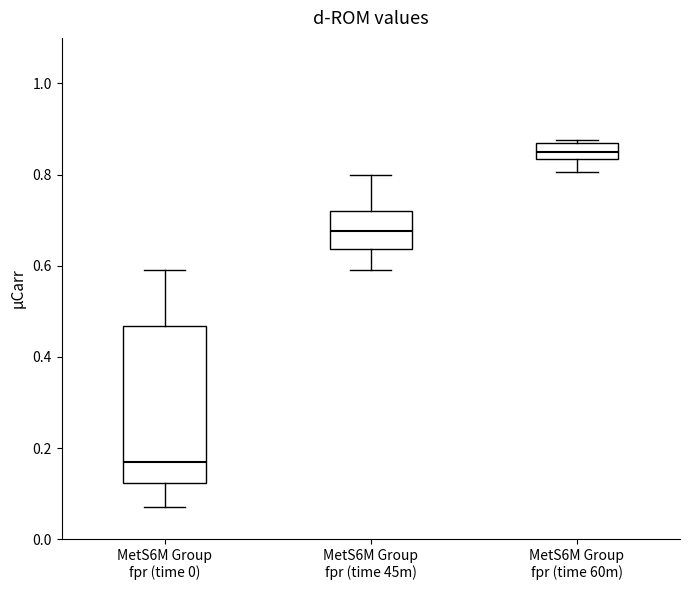

Reading left to right, transcribe this box plot: for each box, give where its median line is, the range the box spans, and where its two whiskers end, as read against the y-axis. The values are not printed on the chart, so give them approximately, as read against the axis.

MetS6M Group fpr (time 0): median 0.16, box 0.12 to 0.46, whiskers 0.08 to 0.60
MetS6M Group fpr (time 45m): median 0.68, box 0.64 to 0.72, whiskers 0.60 to 0.80
MetS6M Group fpr (time 60m): median 0.86 (inside the box), box 0.84 to 0.86, whiskers 0.80 to 0.88